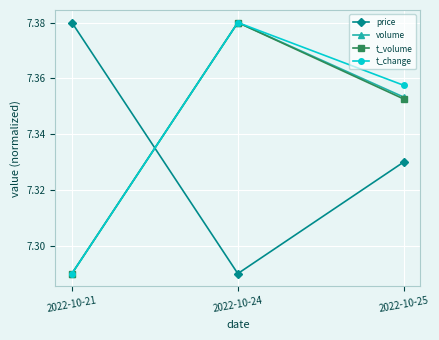

At which label is t_change closest to 7?

2022-10-21